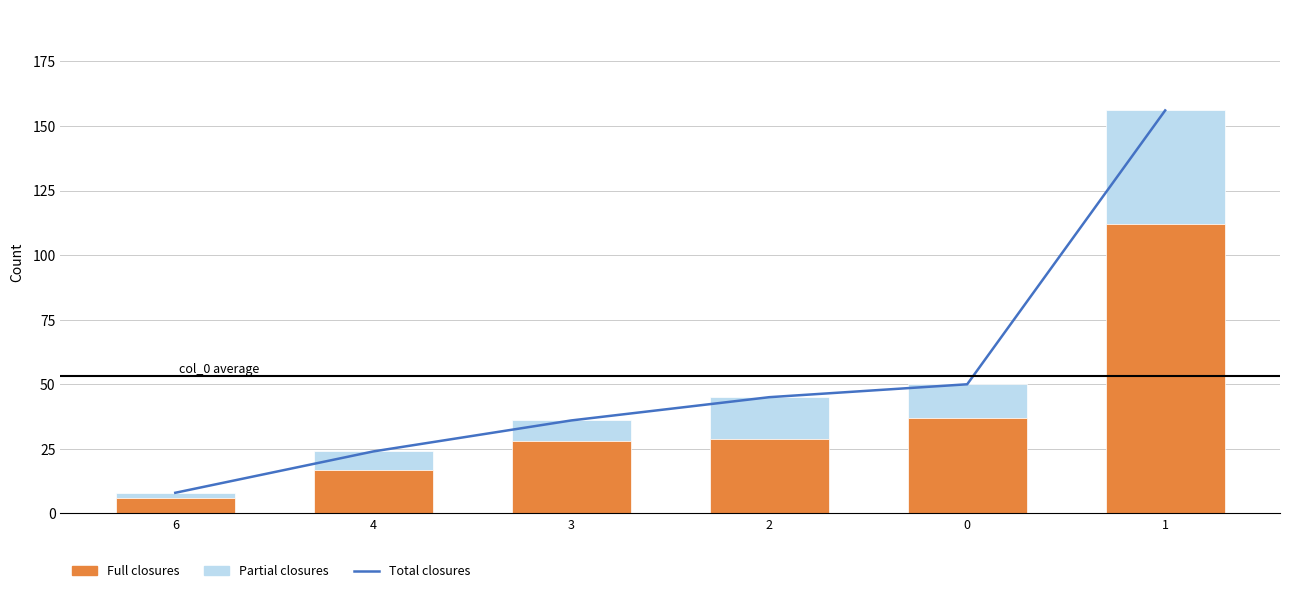

Which series changed the most between 3 and 2?

Total closures